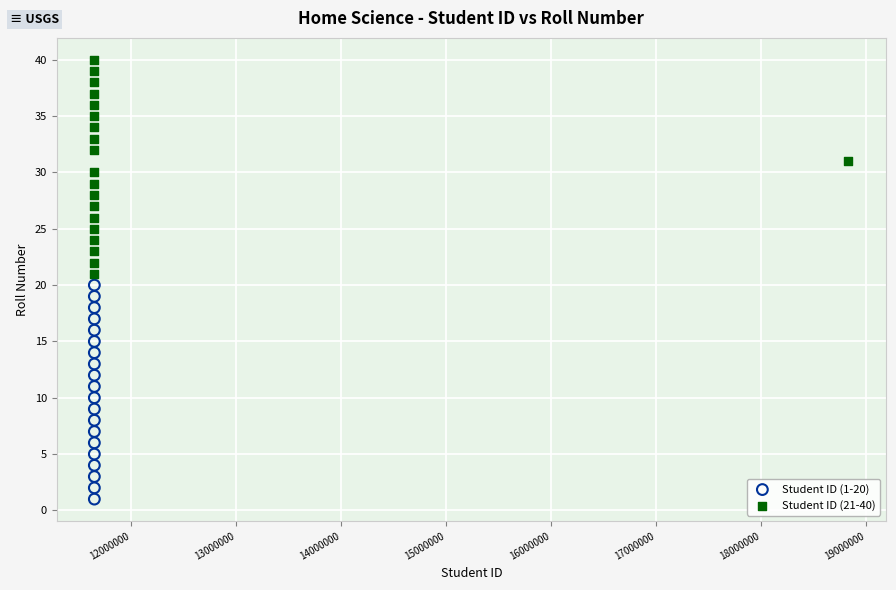

Which series reaches the maximum Y coordinate?

Student ID (21-40)